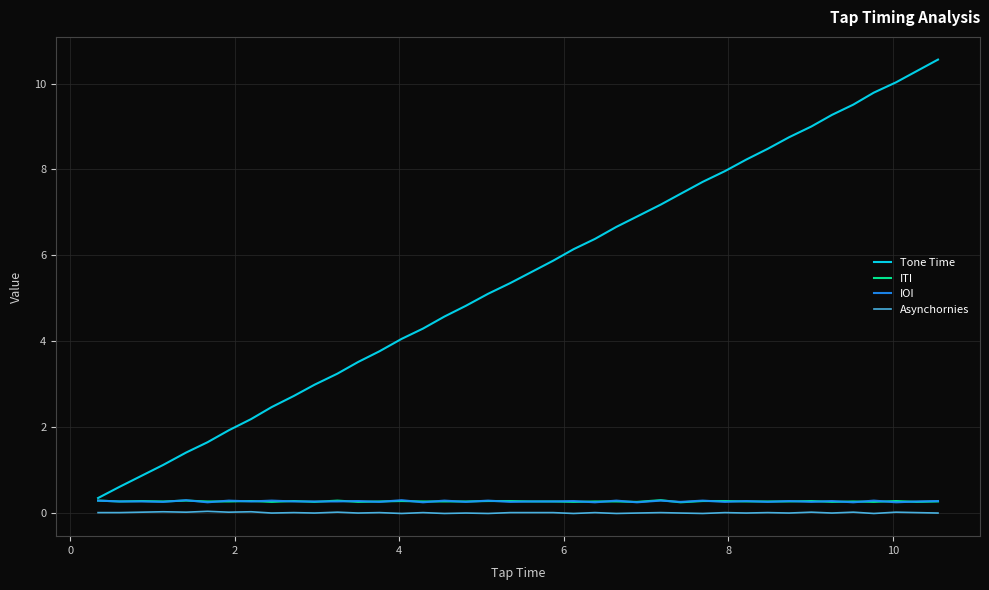

True or false: ITI has more than 2 interior local peaks.

True